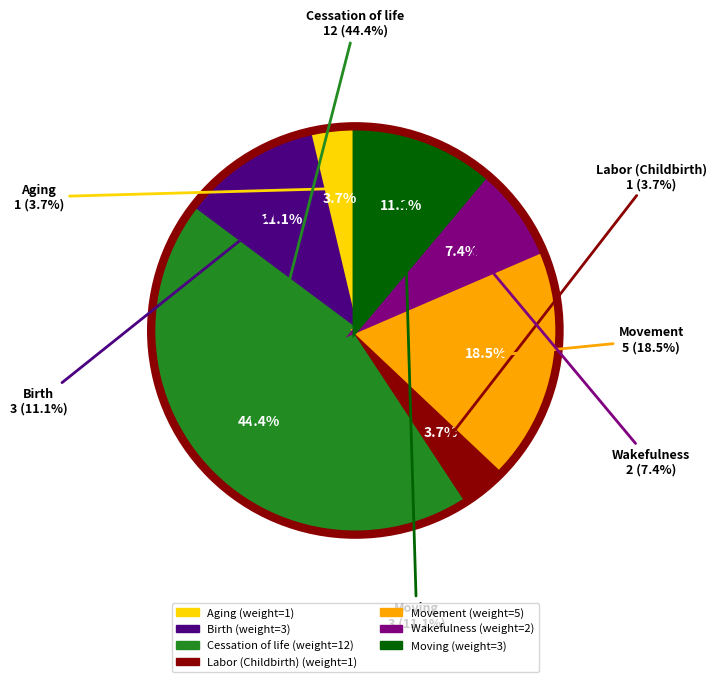

Combined, what portion of the pie is Birth and Labor (Childbirth)?

14.8%